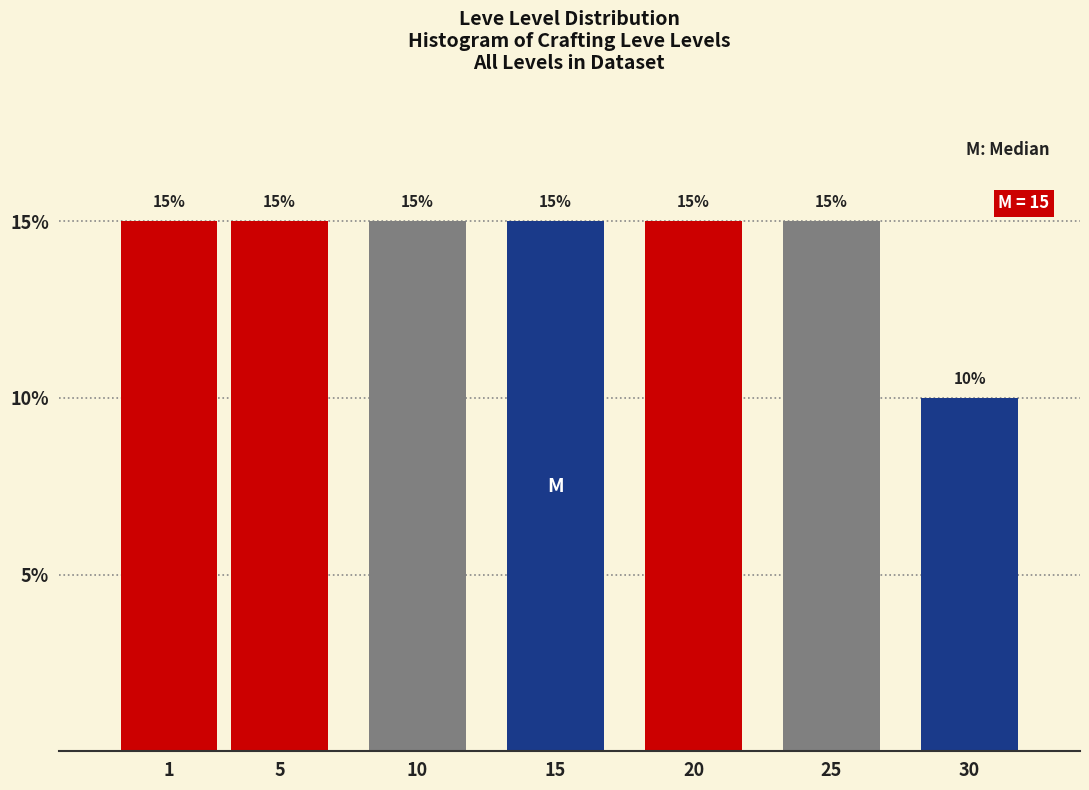

Reading left to right, transcribe all the data shown in this chart.

1=15	5=15	10=15	15=15	20=15	25=15	30=10